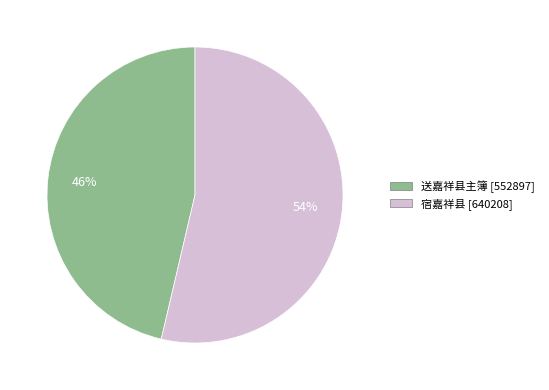

To the nearest percent, what portion does 送嘉祥县主簿 represent?

46%